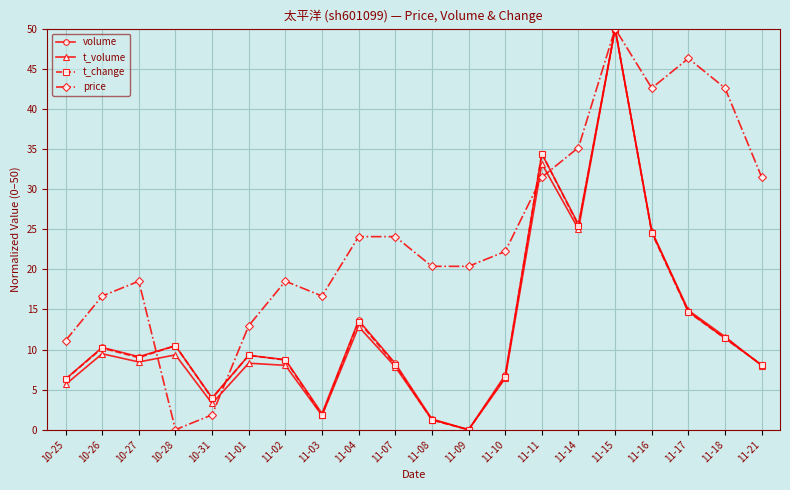

What is the highest value of the volume series?

50.0